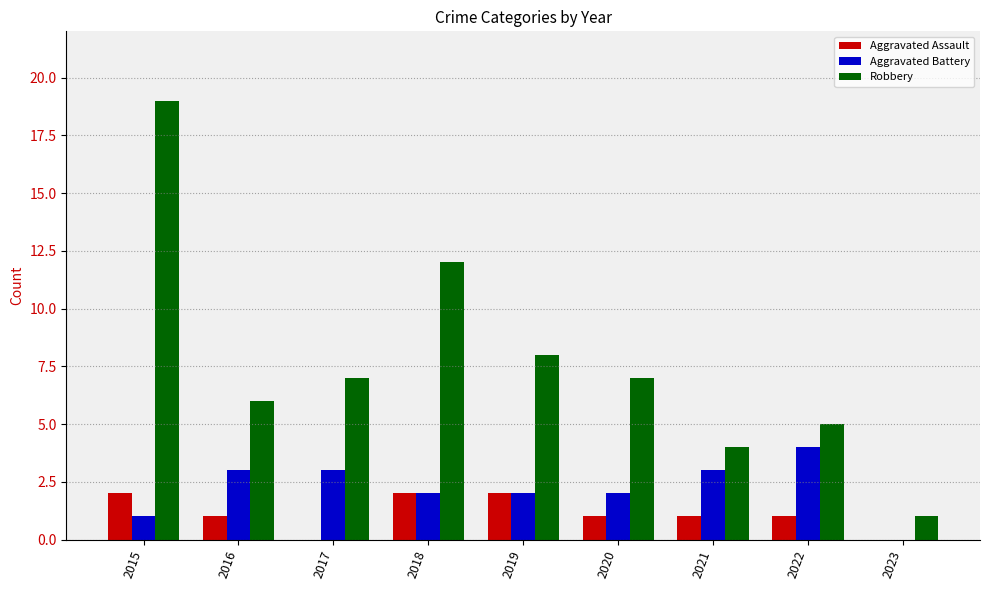

Which series has the largest total across all categories?

Robbery